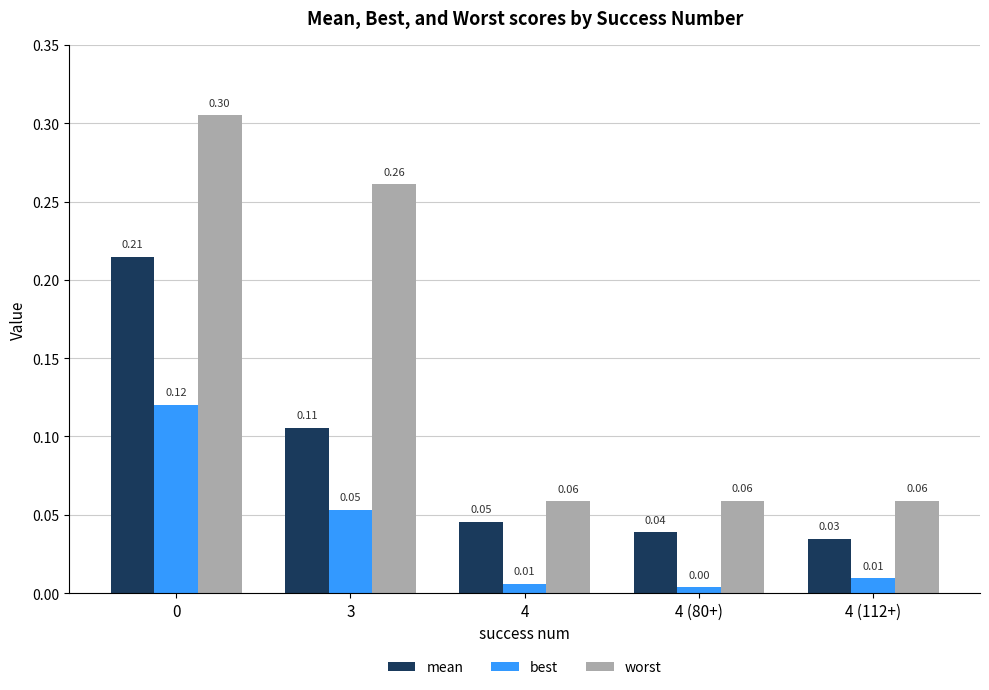

The best series shows 0.0 at 4 (80+). True or false?

True